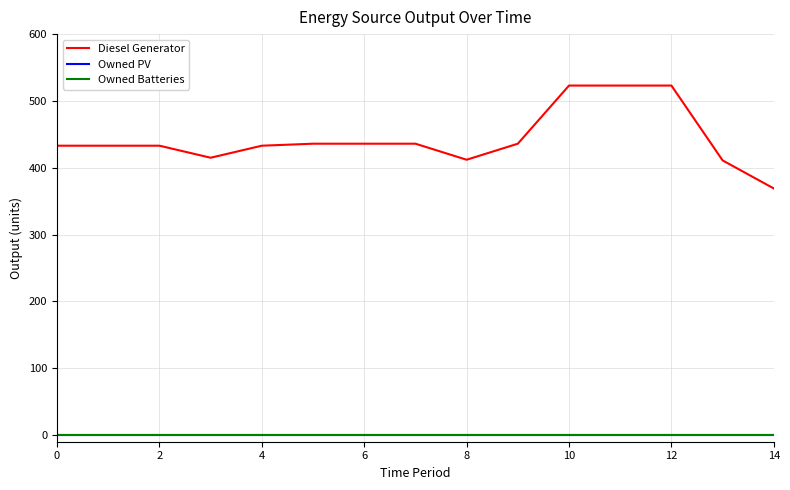

What is the maximum value shown in the chart?

523